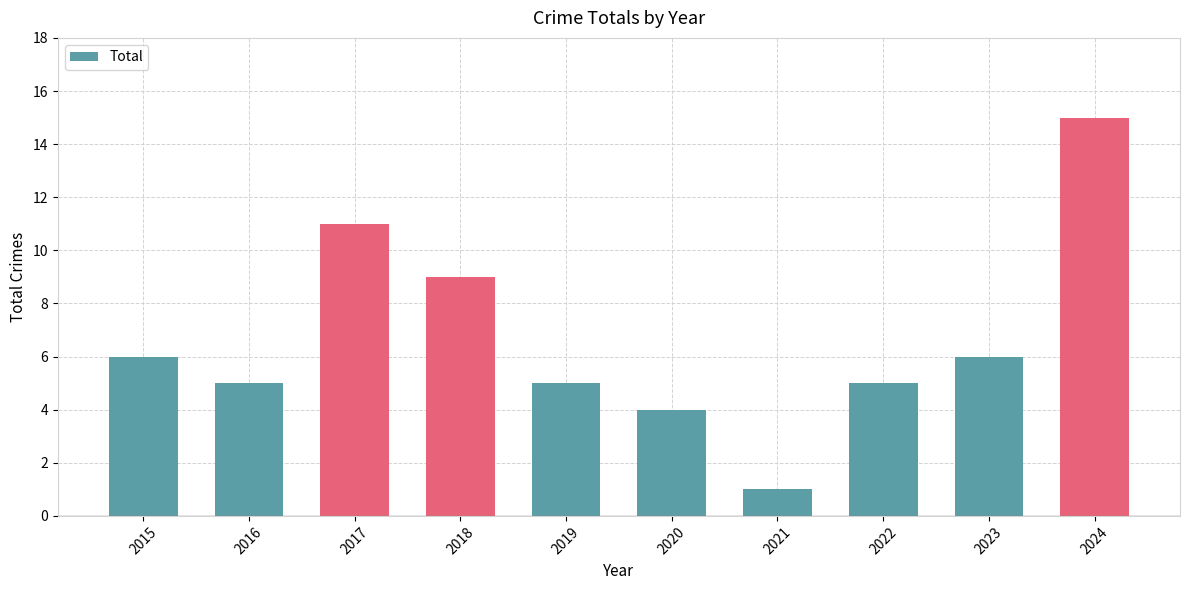

The value at 2020 is 7. True or false?

False